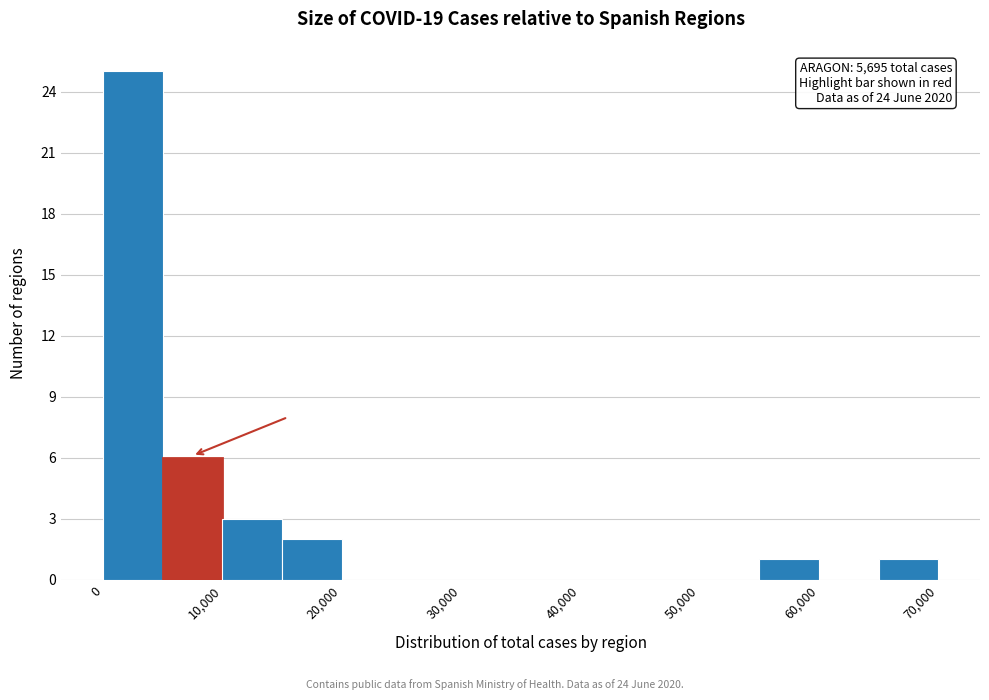

Which range on the x-axis has the tallest bar?

0 to 5000